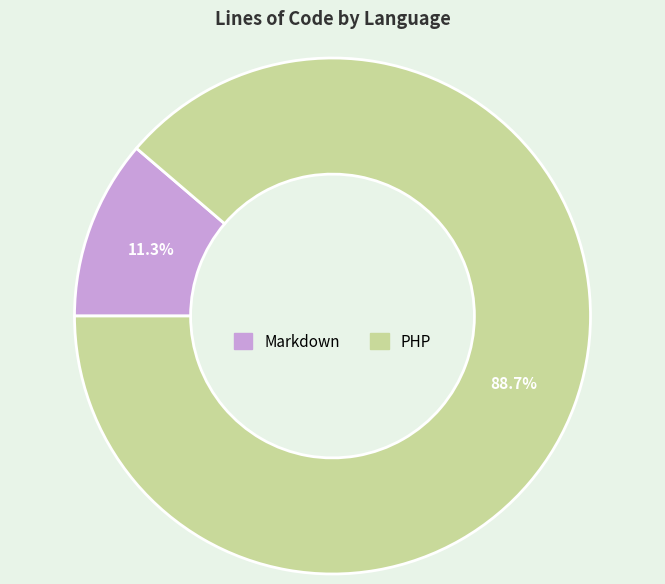

Between Markdown and PHP, which is larger?

PHP